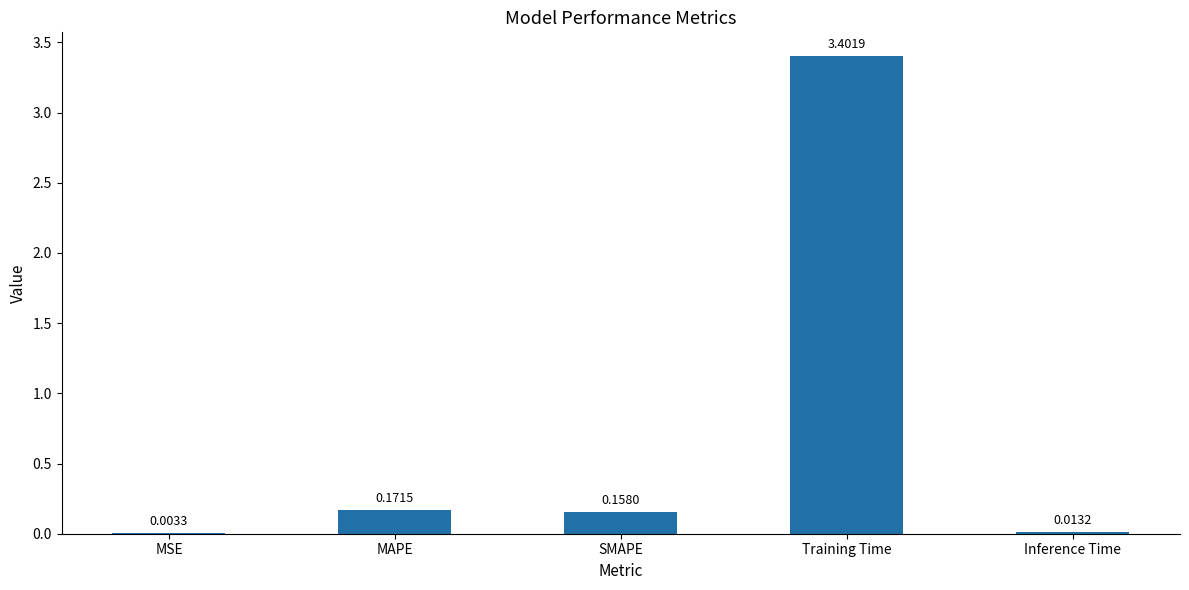

What is the sum of all values?

3.7